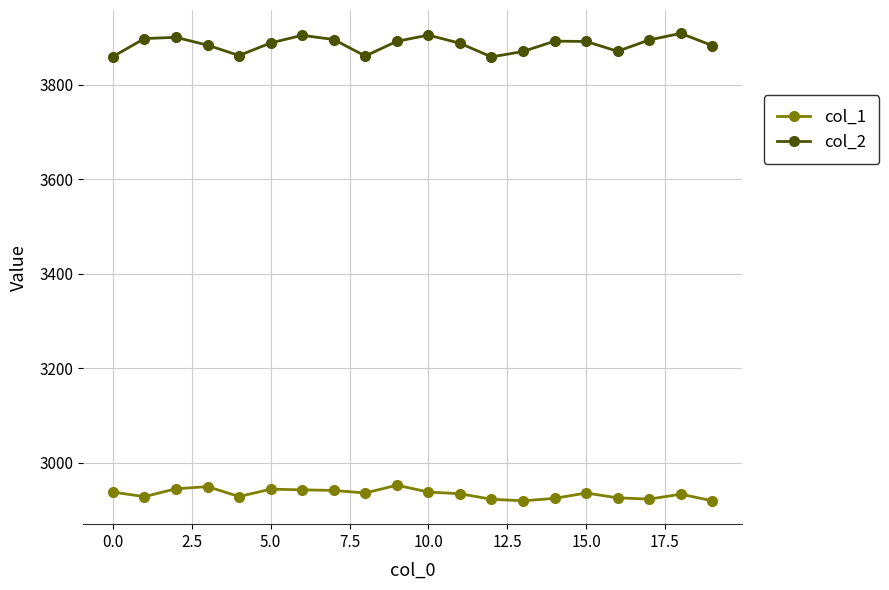

True or false: col_2 has more than 2 interior local peaks.

True